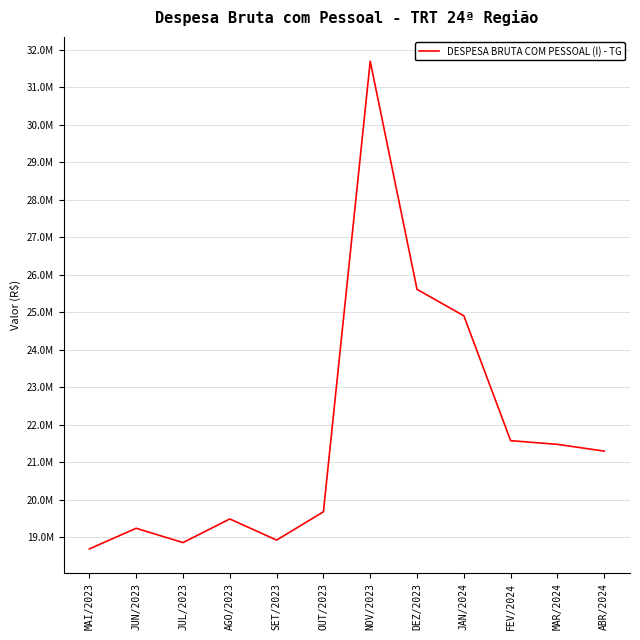

Reading right to left, list all the values displayed in this chart.

21292150.2	21471592.6	21571069.6	24900349.9	25604972.7	31687851.2	19673483.4	18919368.7	19483138.7	18852303.1	19234534.6	18684491.2